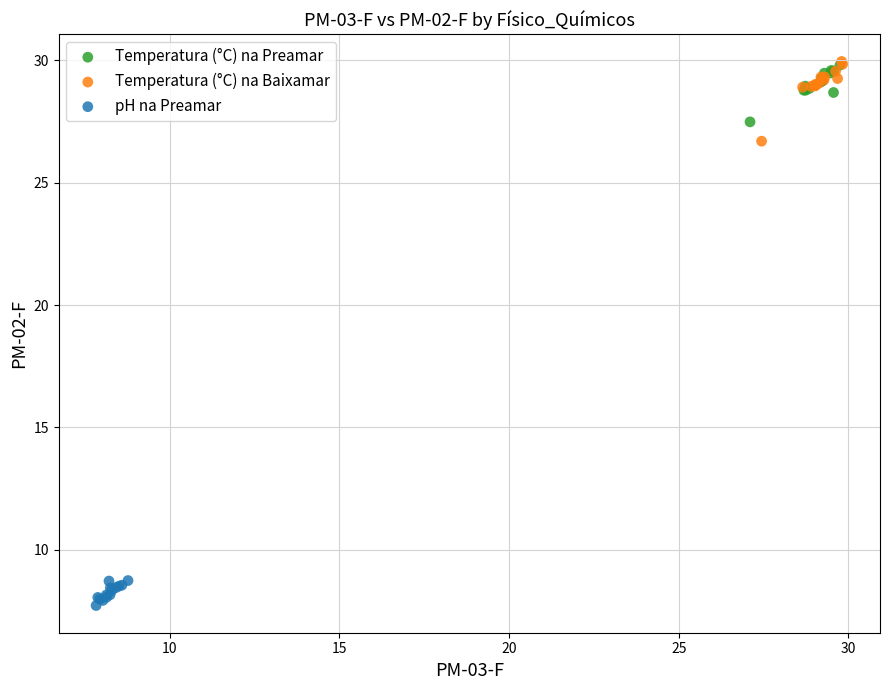

Which series has the widest spread of Y values?

Temperatura (°C) na Baixamar